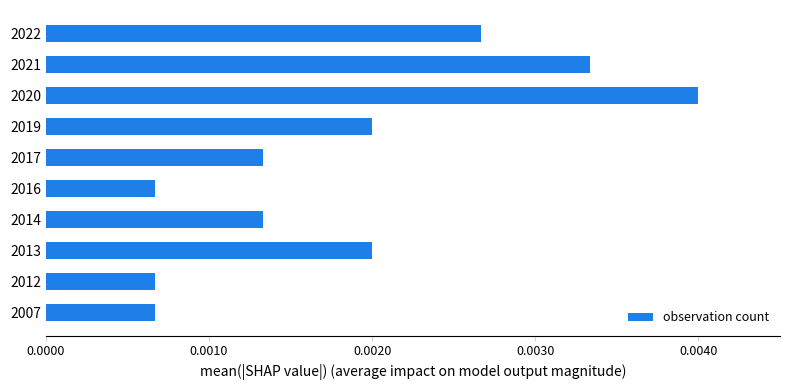

How many values are between 0 and 1?

10